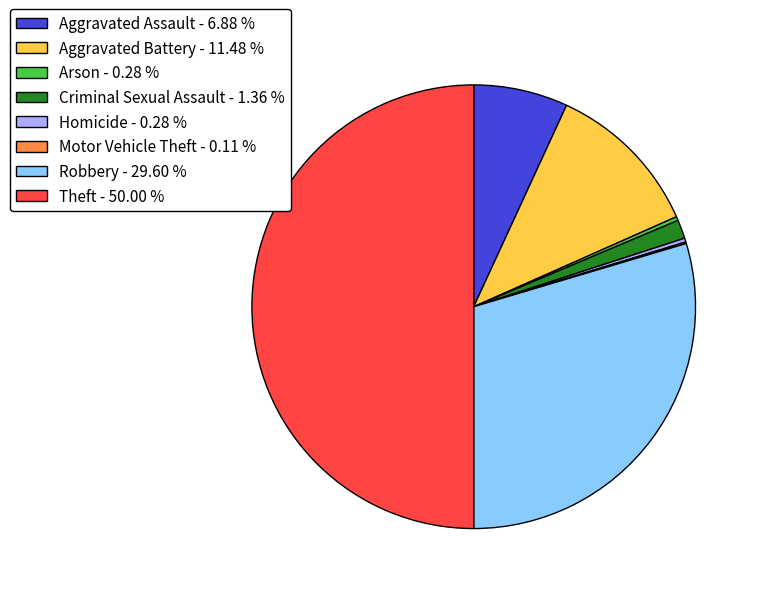

Does Aggravated Battery - 11.48 % account for over 50% of the chart?

No